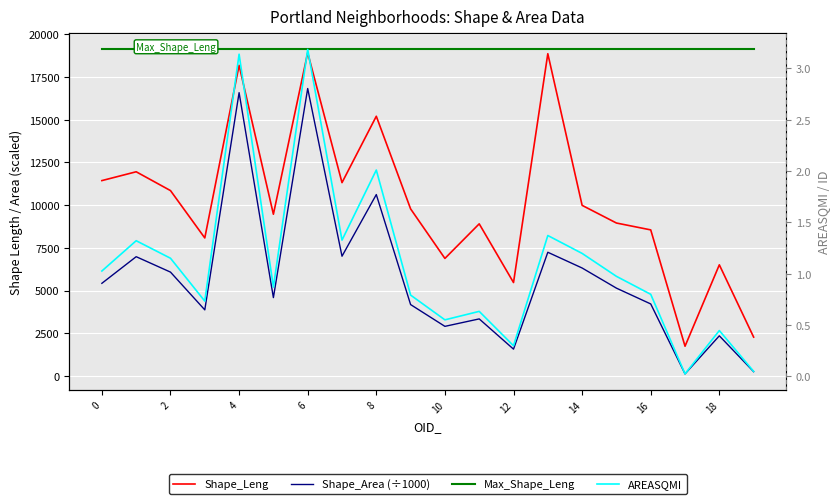

Rank the series by their maximum value, from lowest to highest.

AREASQMI, Shape_Area (÷1000), Shape_Leng, Max_Shape_Leng